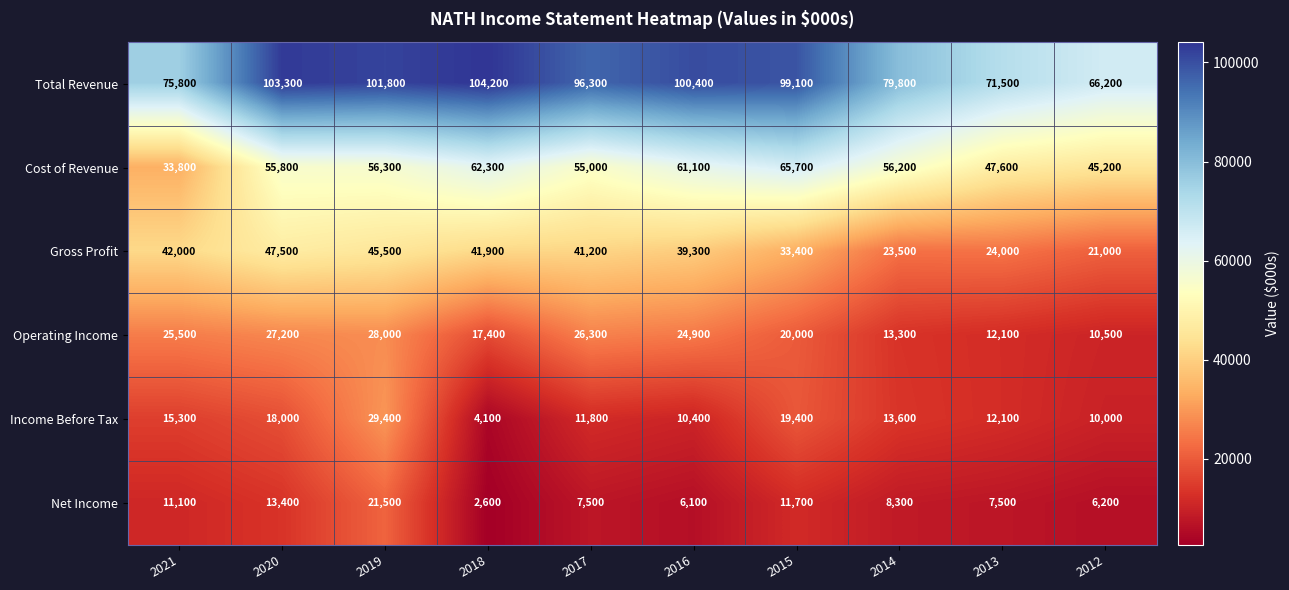

At which label is Operating Income closest to 19250?

2015